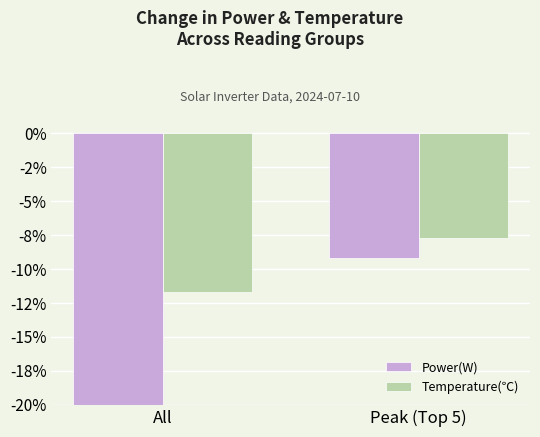

The Power(W) series shows -53.3 at All. True or false?

False